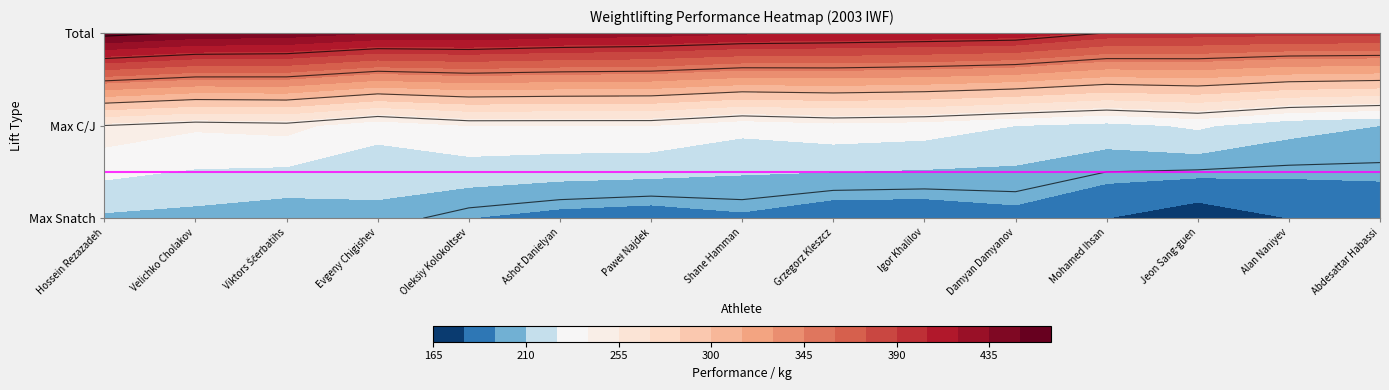

True or false: Damyan Damyanov has a value of 415.0 at Total.

True